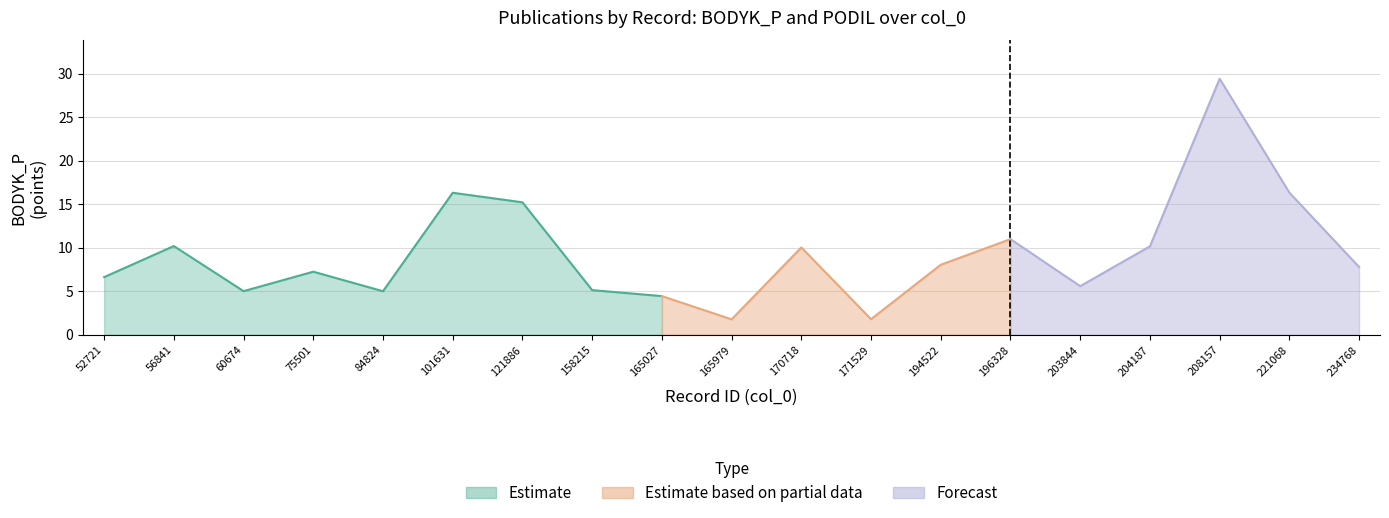

True or false: PODIL has a value of 0.2 at 203844.

False